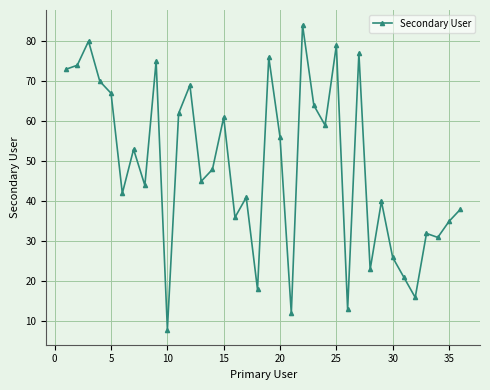

What is the smallest value displayed?

8